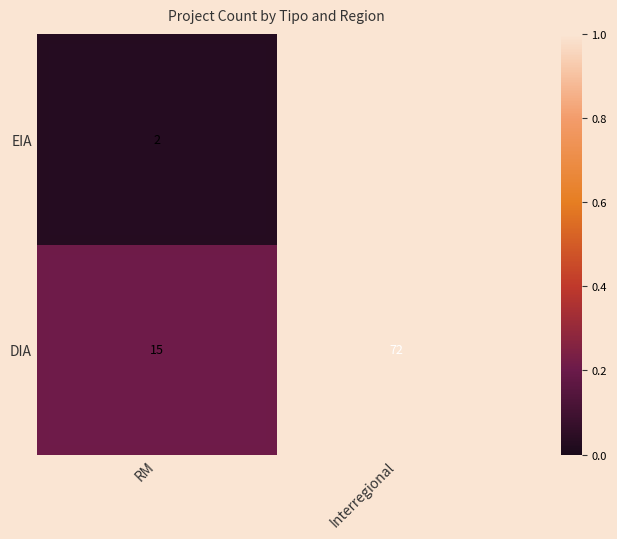

Between Interregional and RM, which is larger?

Interregional